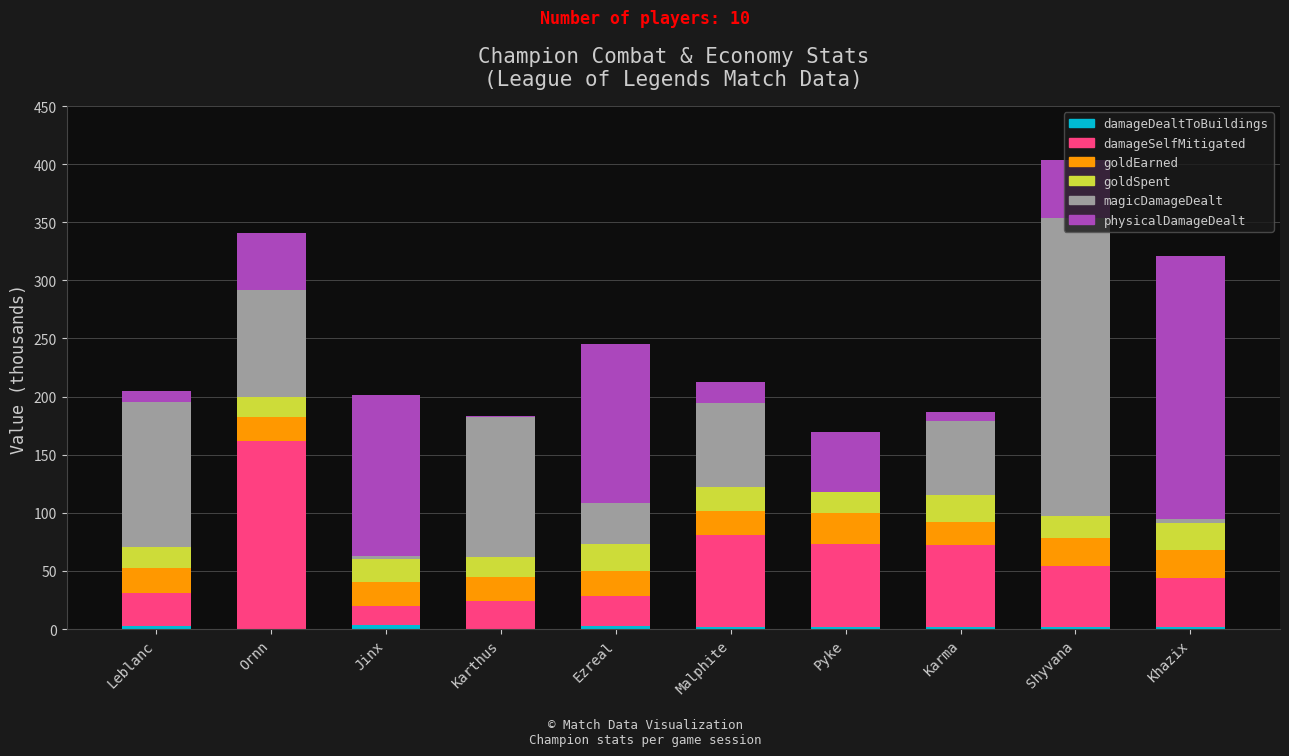

At which category is the sum across all series the highest?

Shyvana